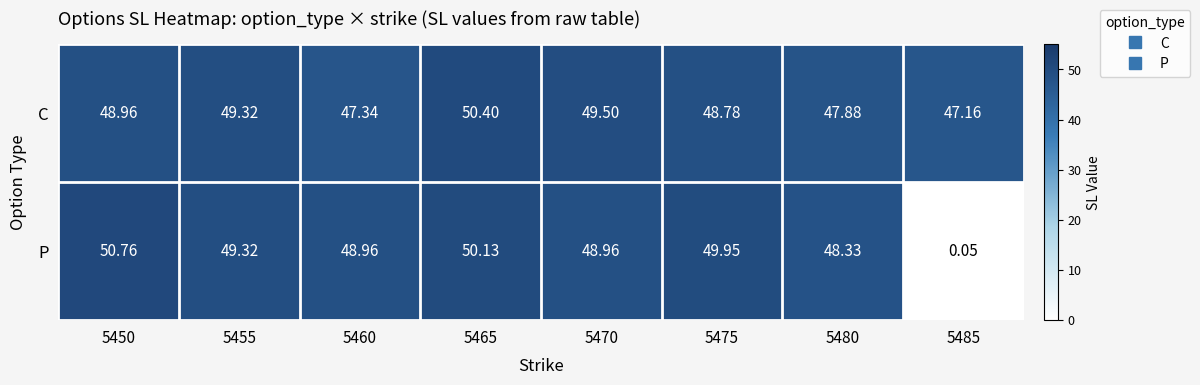

List the series in order of their peak value, lowest first.

C, P